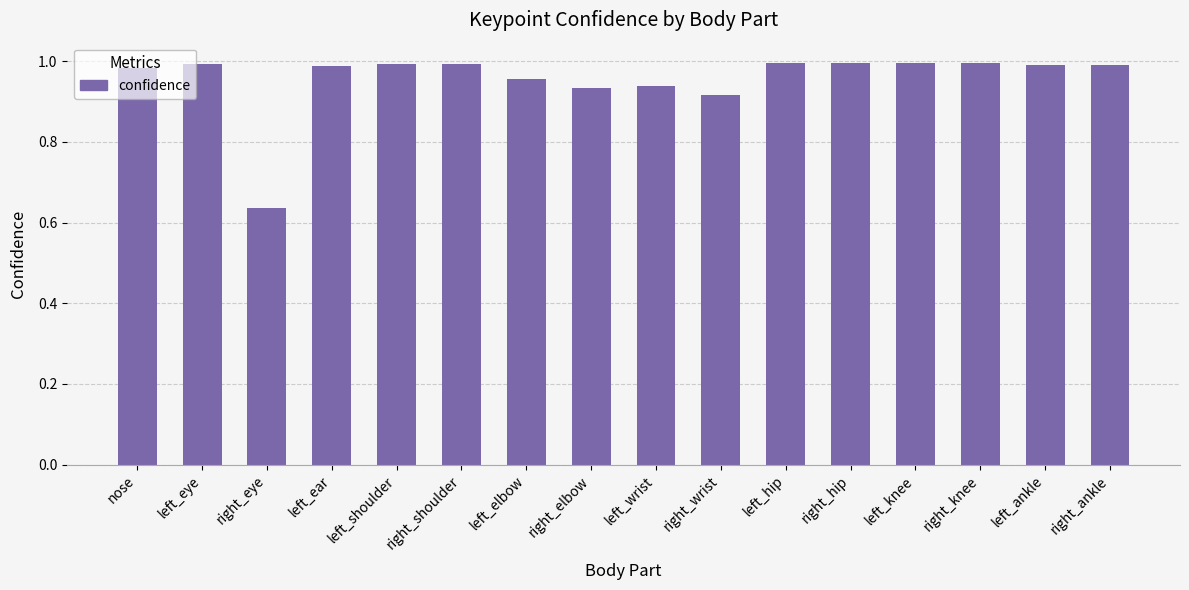

At which label is the value closest to 0?

right_eye